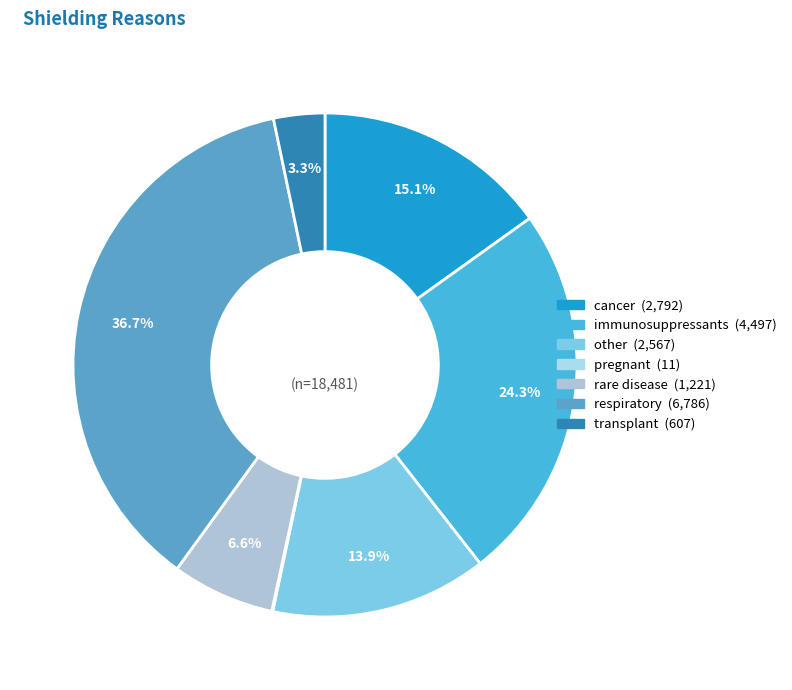

Which category has the biggest portion of the pie?

respiratory